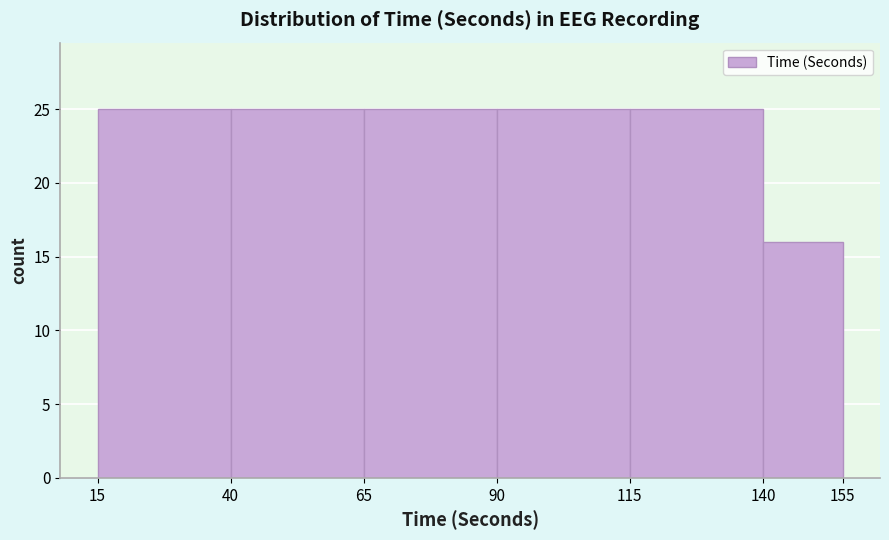

What is the height of the bar covering 90 to 115 on the x-axis? The values are not printed on the chart, so give them approximately, as read against the axis.

25